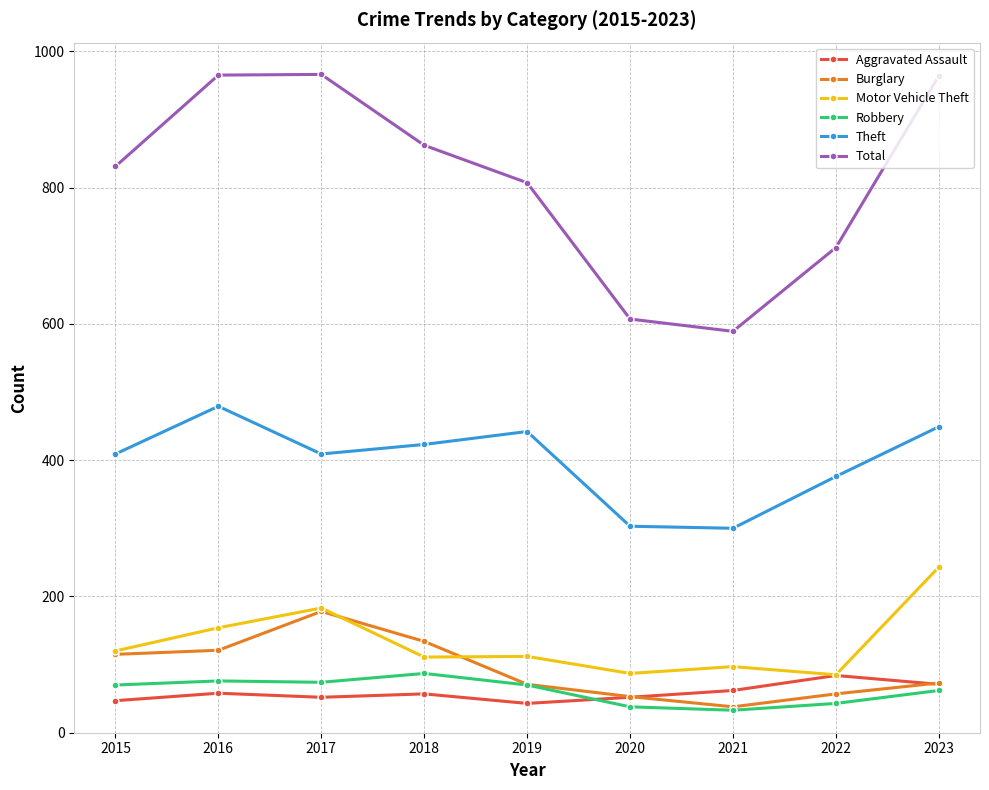

At which label is Total closest to 777?

2019